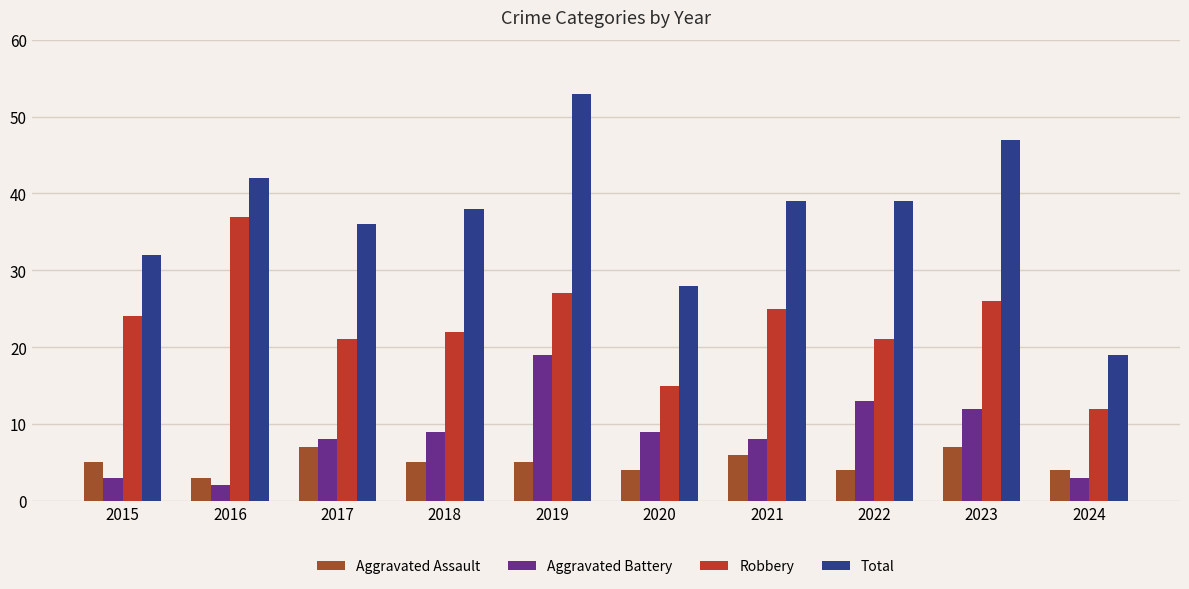

At which category is the sum across all series the highest?

2019